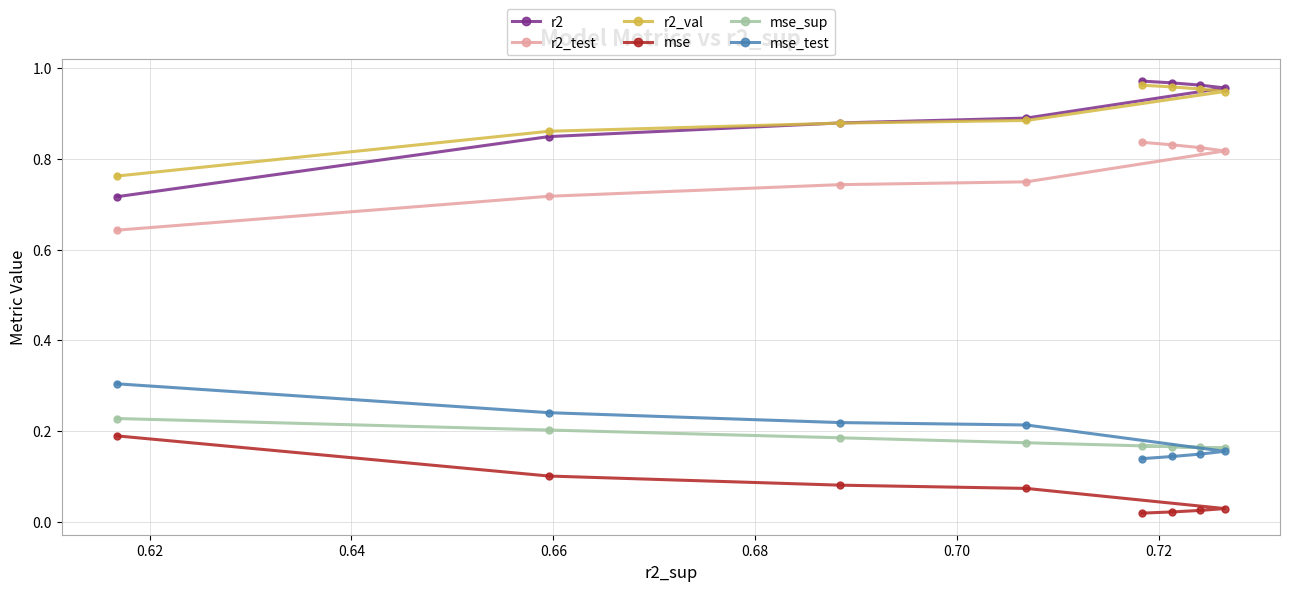

True or false: r2_test and mse_sup cross at least once.

False